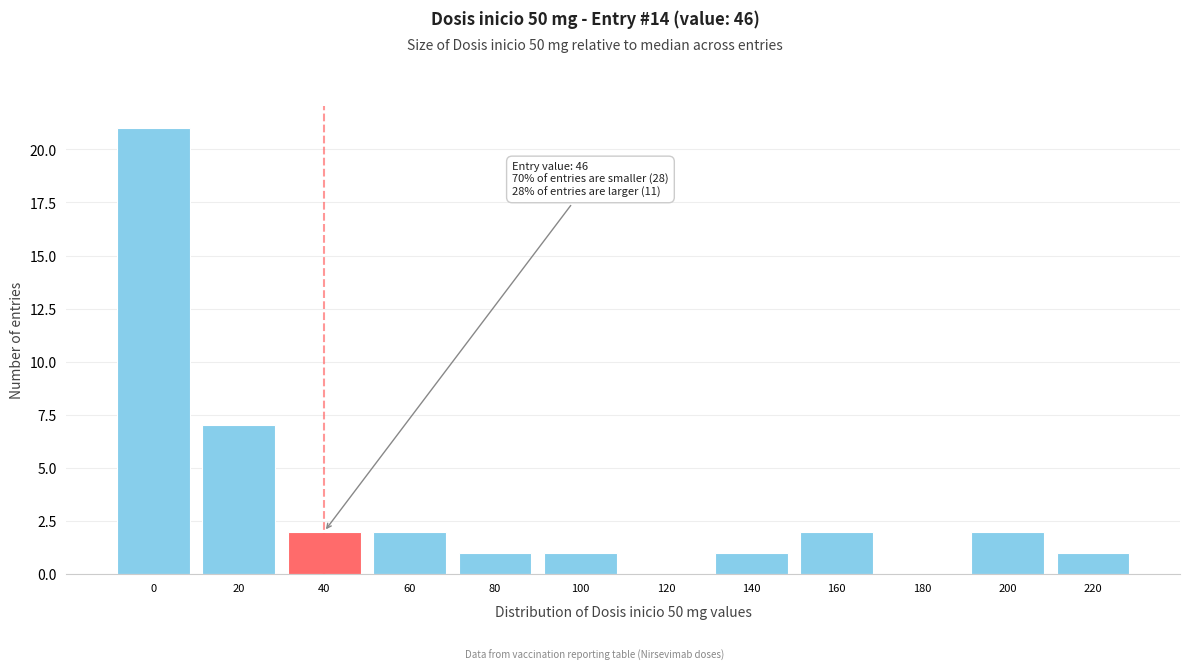

Reading left to right, extract all data points from this chart.

0=21	20=7	40=2	60=2	80=1	100=1	120=0	140=1	160=2	180=0	200=2	220=1